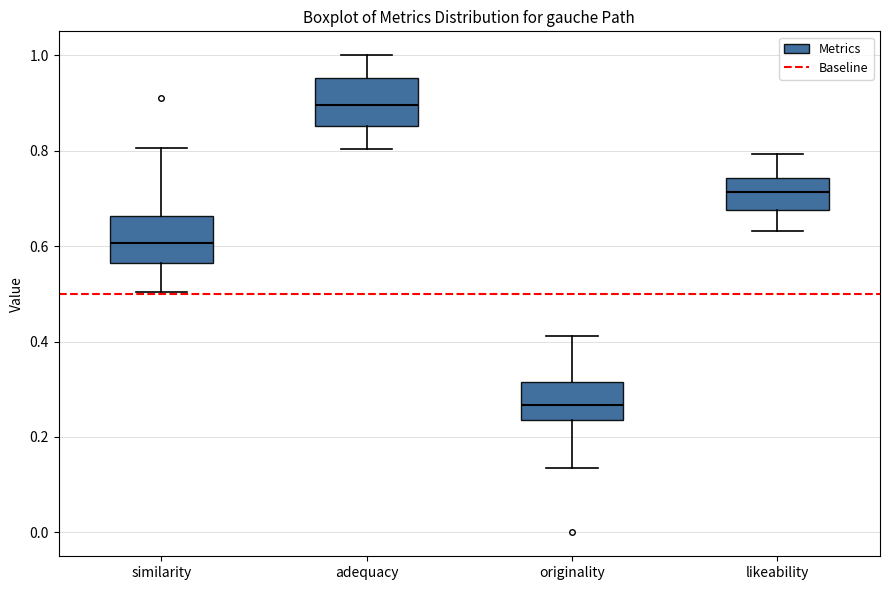

Where does the upper whisker of the box for originality end on the y-axis? The values are not printed on the chart, so give them approximately, as read against the axis.

0.42